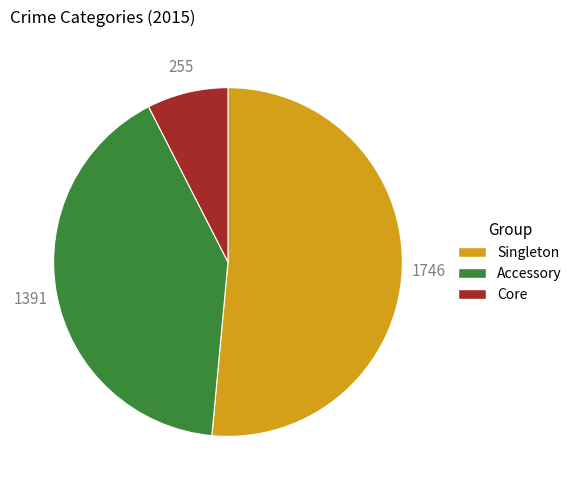

Is there any slice that represents more than half of the pie?

Yes